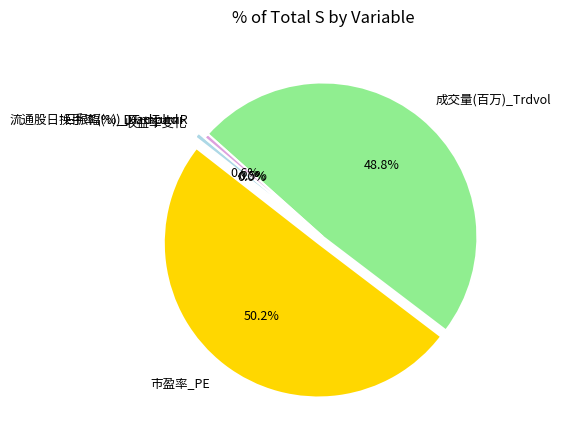

To the nearest percent, what is the difference between the largest and smallest slice percentages?

50%